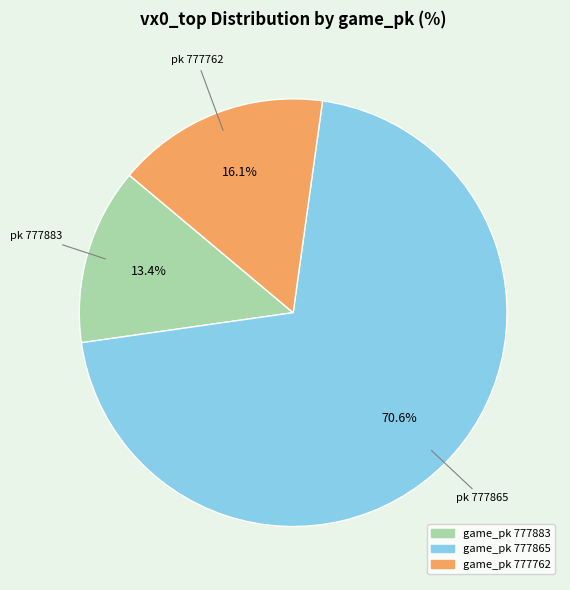

Is there any slice that represents more than half of the pie?

Yes